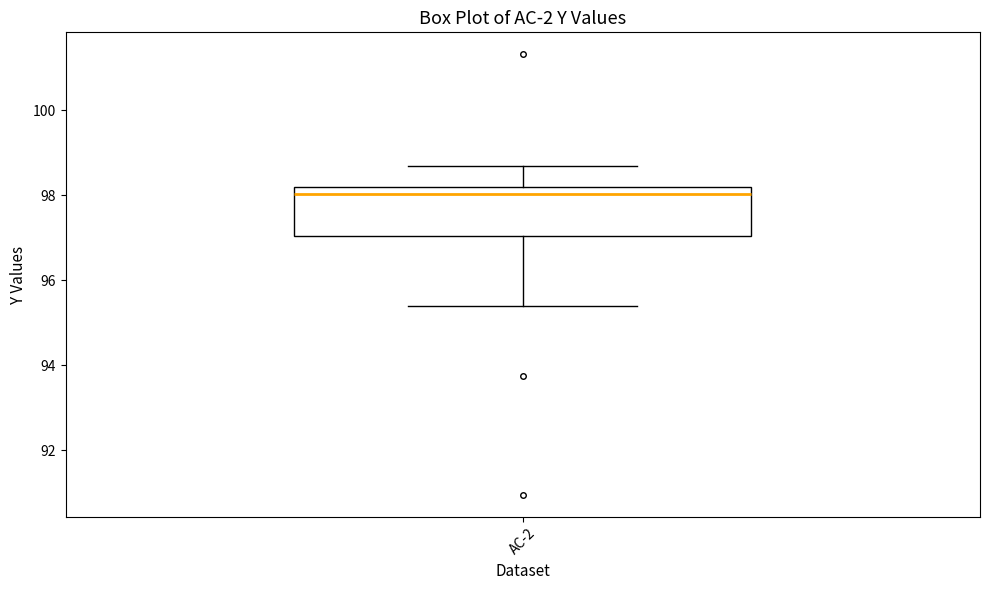

Transcribe this box plot: give where the median line is, the range the box spans, and where the two whiskers end, as read against the y-axis. The values are not printed on the chart, so give them approximately, as read against the axis.

median 98.0, box 97.0 to 98.2, whiskers 95.4 to 98.6